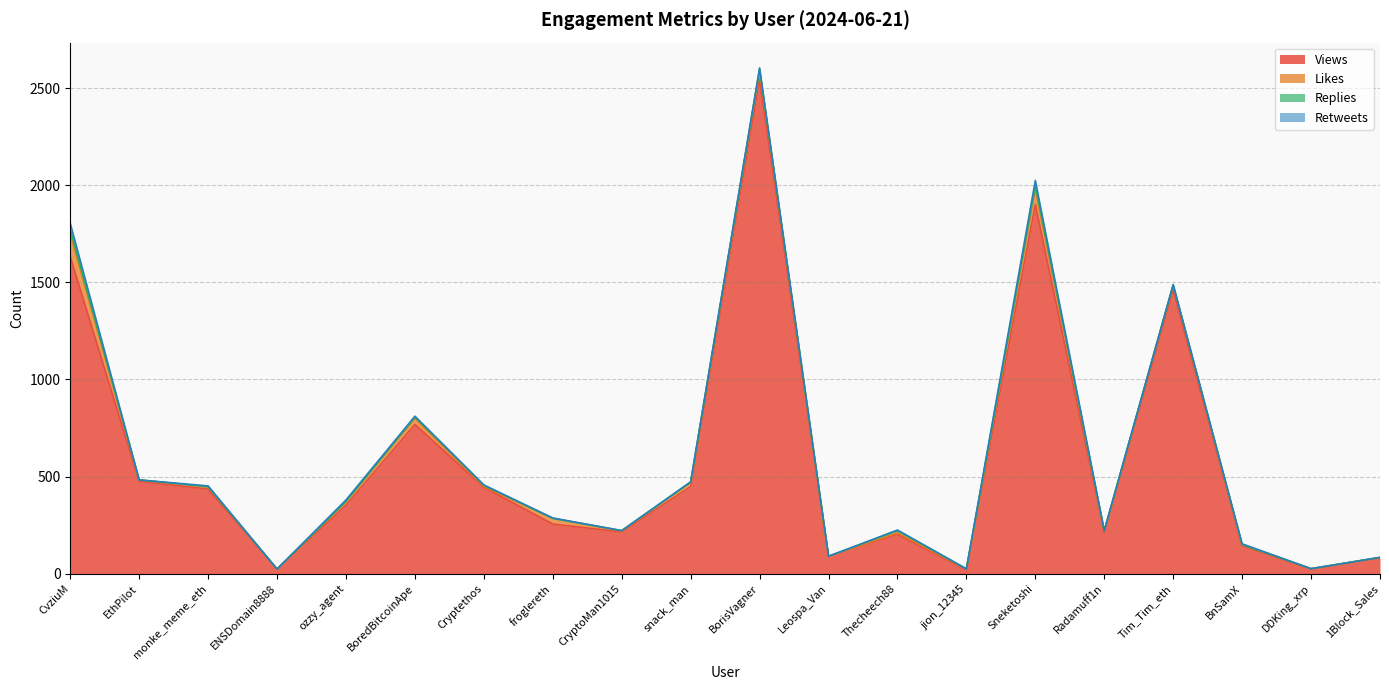

What is the total value across all series at BorisVagner?

2604